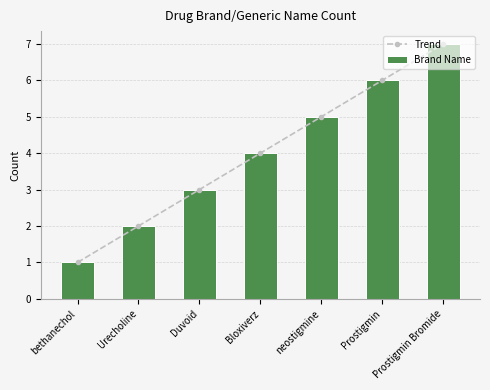

Reading left to right, extract all data points from this chart.

Trend: bethanechol=1	Urecholine=2	Duvoid=3	Bloxiverz=4	neostigmine=5	Prostigmin=6	Prostigmin Bromide=7
Brand Name: bethanechol=1	Urecholine=2	Duvoid=3	Bloxiverz=4	neostigmine=5	Prostigmin=6	Prostigmin Bromide=7